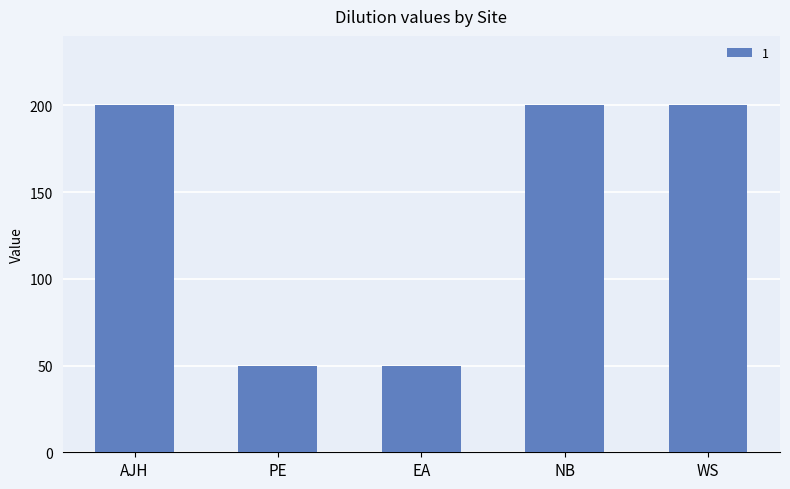

What is the label of the 3rd bar from the right?

EA